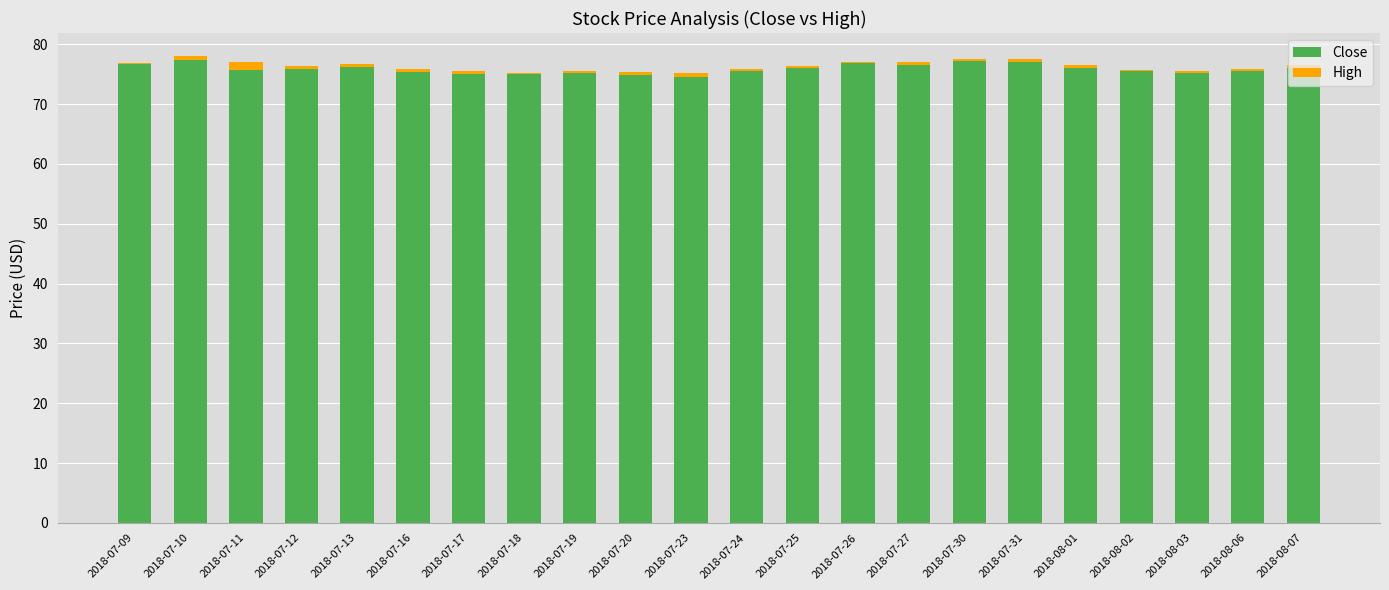

What is the sum of all Close values?

1670.3